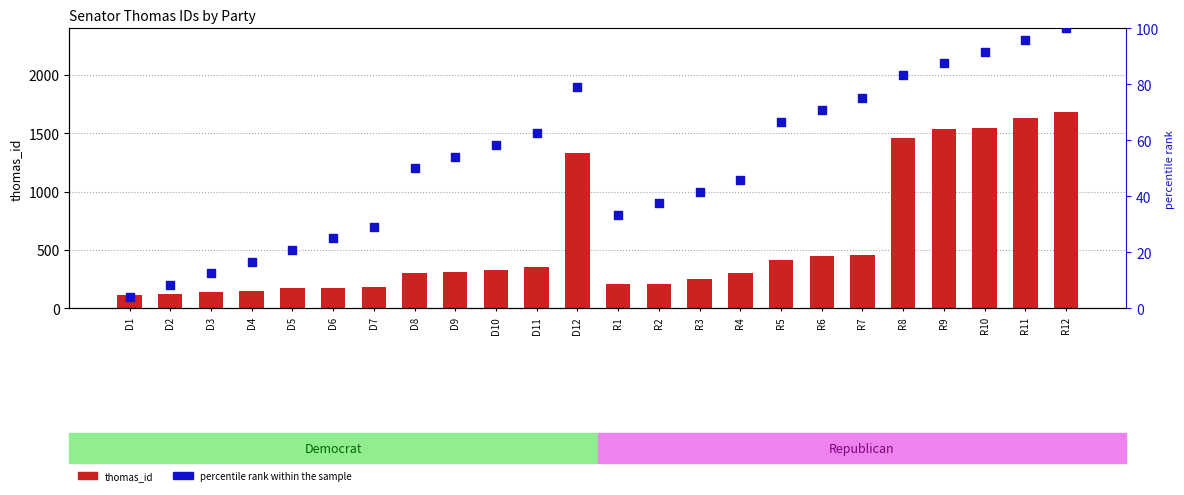

Which series has the largest Y range (max minus min)?

thomas_id